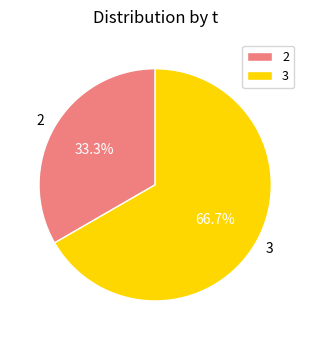

Does any single category account for the majority?

Yes